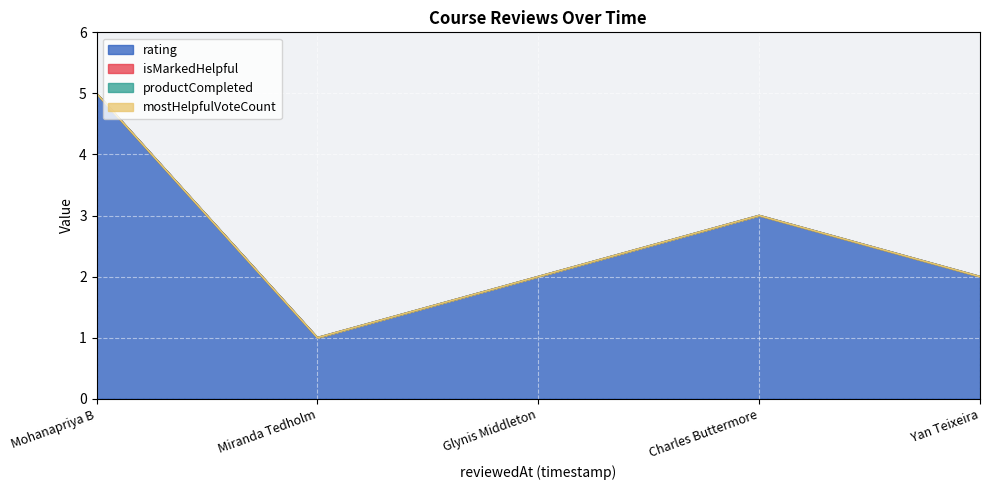

Which series has the largest range (max minus min)?

rating